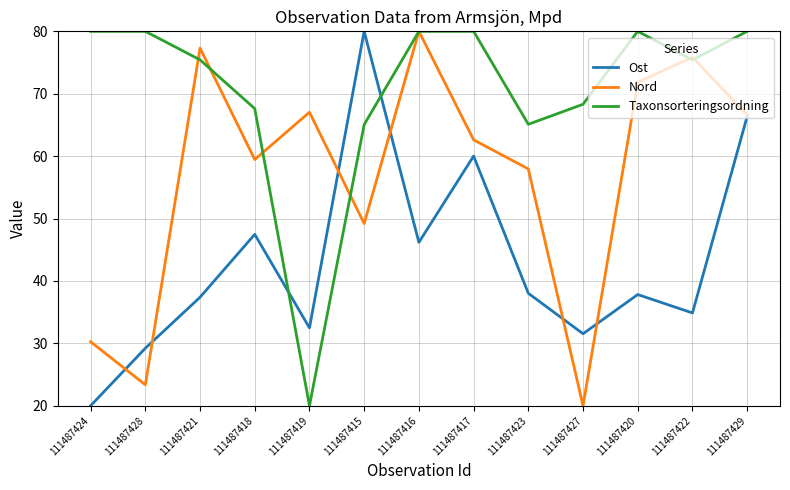

How many intersections are there between Ost and Taxonsorteringsordning?

2